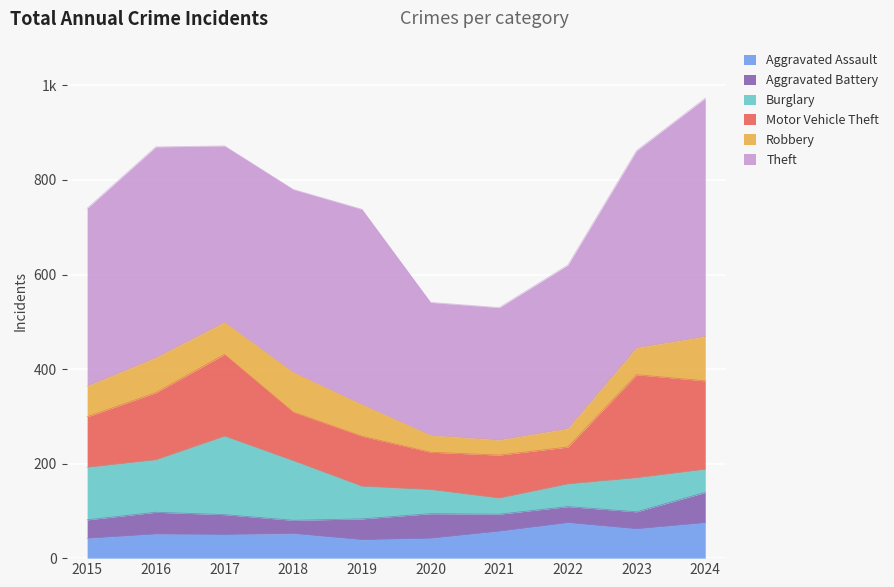

In Aggravated Battery, how many points are lower than both neighbors (excluding endpoints)?

2